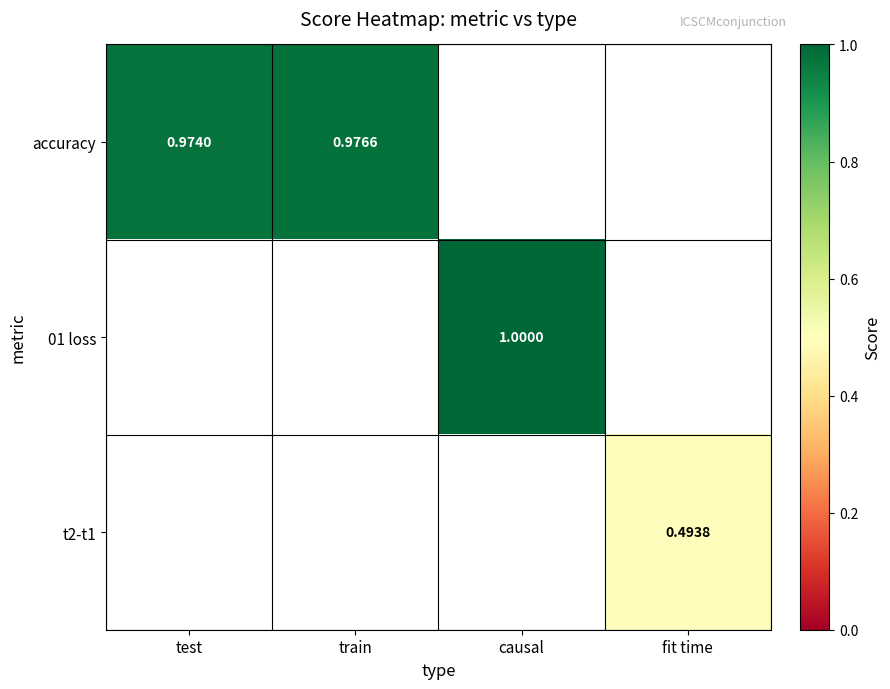

The 01 loss series shows 1.0 at causal. True or false?

True